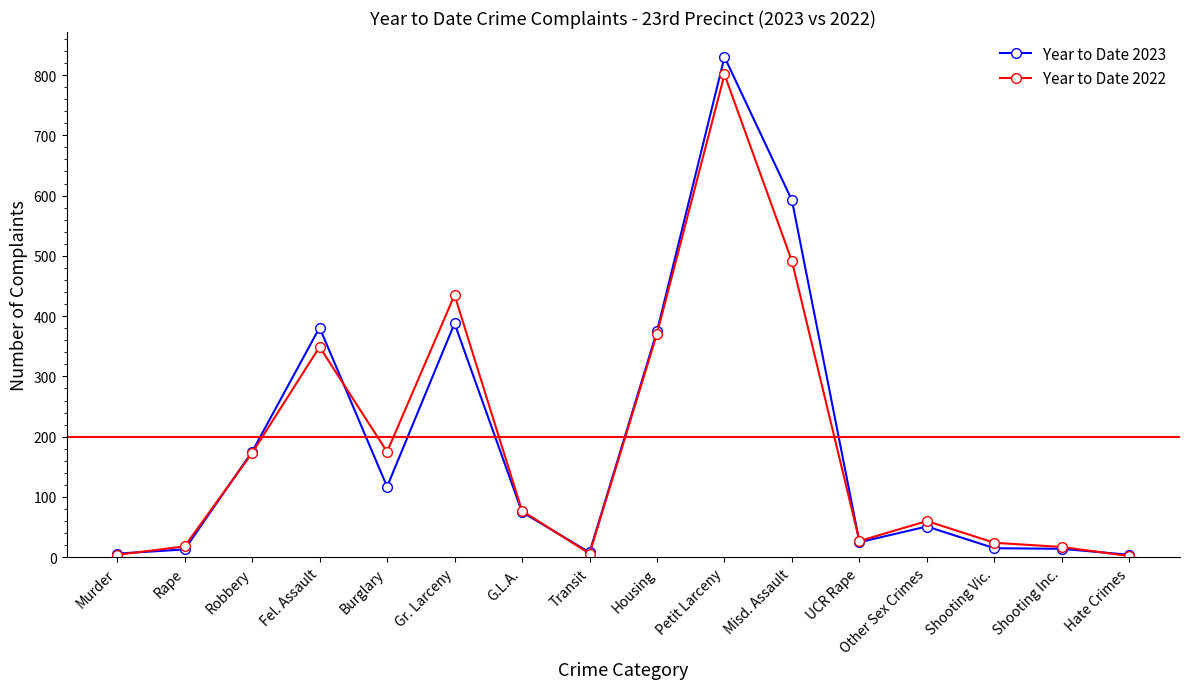

What is the maximum value for Year to Date 2023?

830